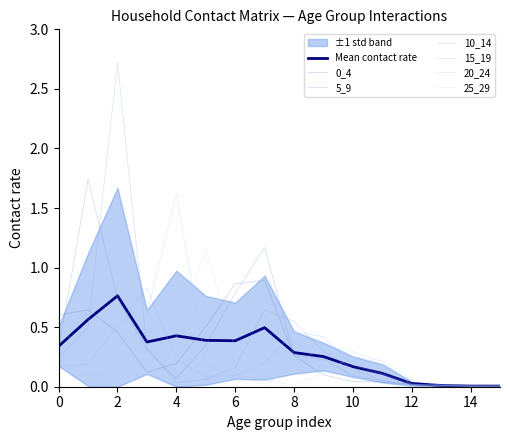

Is it true that 10_14 equals 0.0 at 14?

True